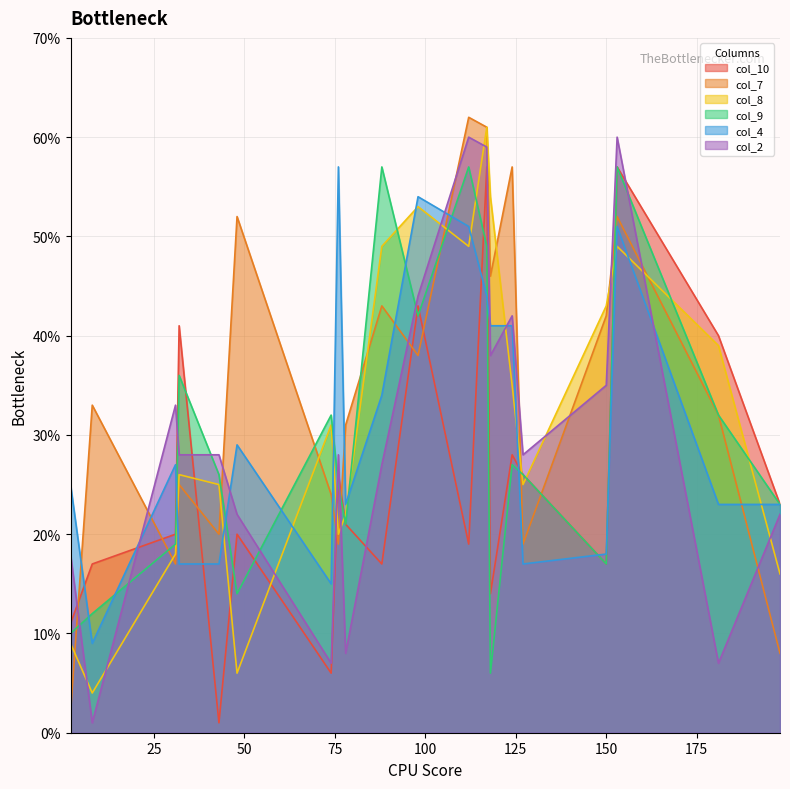

Reading right to left, list all the values displayed in this chart.

col_10: 23	40	57	17	26	28	14	57	19	43	17	21	26	6	20	1	41	20	17	11
col_7: 8	32	52	42	19	57	46	61	62	38	43	31	19	24	52	20	25	17	33	2
col_8: 16	39	49	43	25	35	54	61	49	53	49	22	20	31	6	25	26	18	4	9
col_9: 23	32	57	17	26	27	6	49	57	42	57	21	25	32	14	26	36	19	12	10
col_4: 23	23	51	18	17	41	41	44	51	54	34	23	57	15	29	17	17	27	9	25
col_2: 22	7	60	35	28	42	38	59	60	44	27	8	28	7	22	28	28	33	1	18